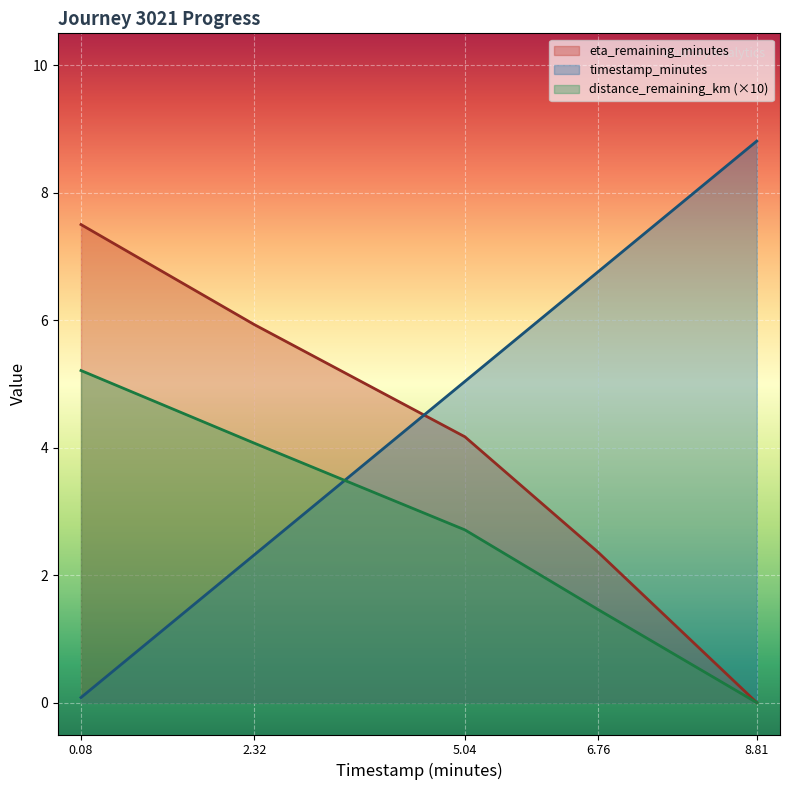

Which series changed the most between 0.08 and 8.81?

timestamp_minutes